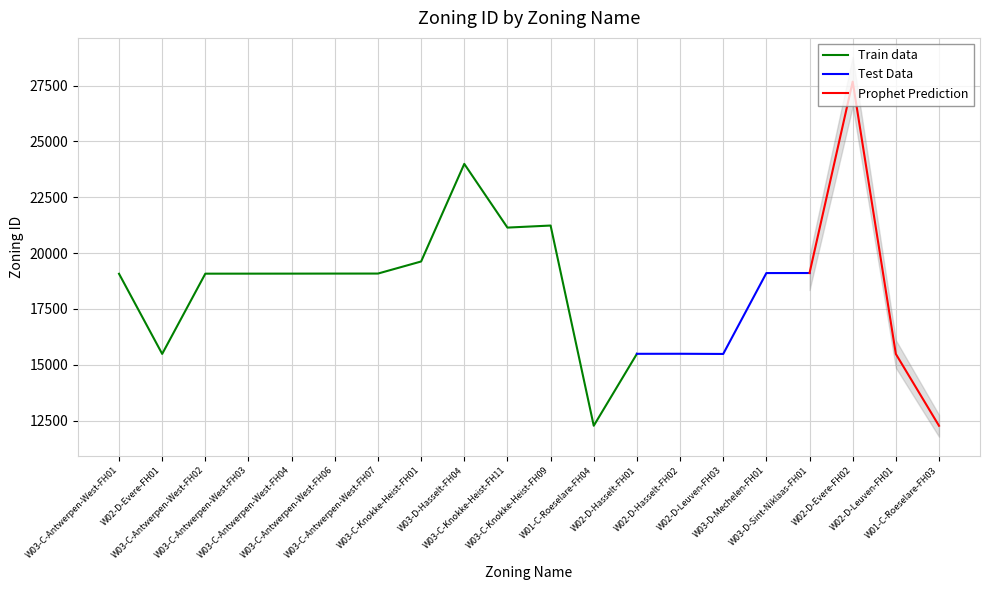

Reading right to left, extract all data points from this chart.

12266	15481	27683	19108	19106	15483	15491	15489	12267	21235	21143	23997	19625	19084	19083	19081	19080	19079	15485	19074